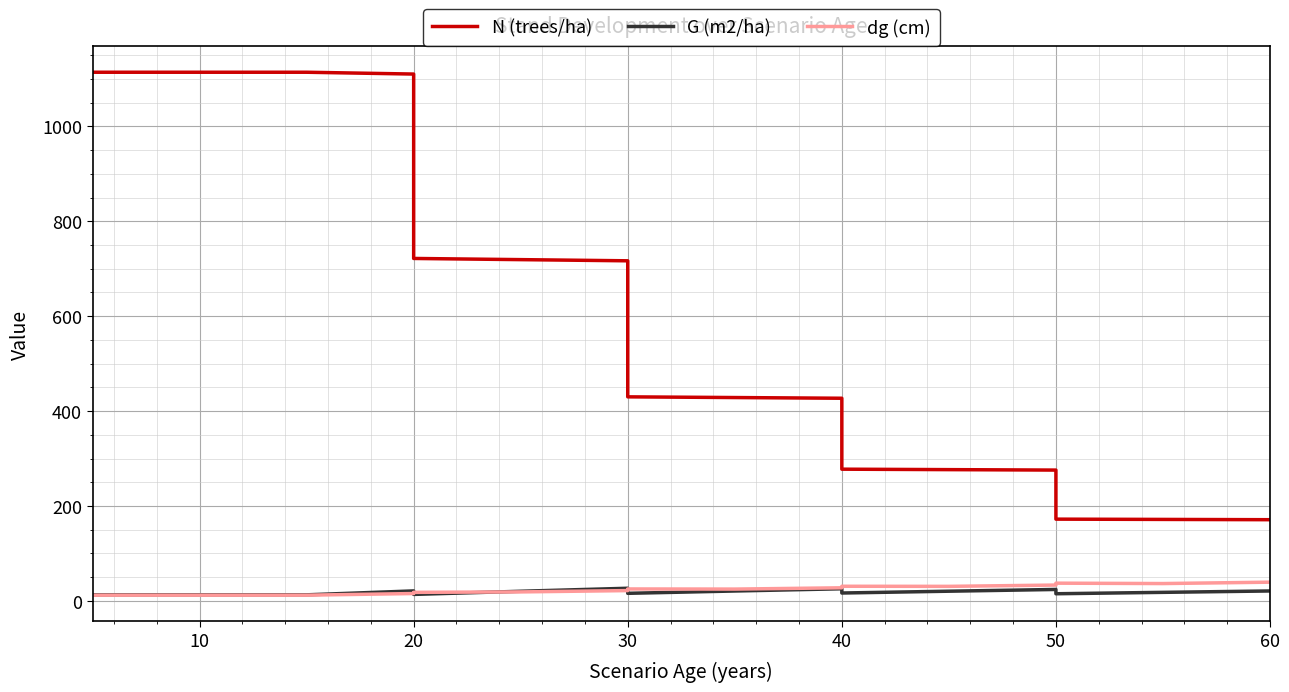

Reading left to right, what are all the values shown in this chart?

N (trees/ha): 1114.1	1114.1	1114.1	1114.1	1110.2	721.7	719.2	716.7	430.0	428.5	427.1	277.6	276.6	275.7	172.3	171.7	171.1
G (m2/ha): 12.8	12.8	12.8	12.8	21.1	13.7	20.3	26.6	16.0	20.9	25.6	16.6	20.4	24.1	15.1	18.0	20.9
dg (cm): 12.1	12.1	12.1	12.1	15.5	18.0	19.0	21.8	25.2	24.9	27.6	30.9	30.7	33.4	37.4	36.6	39.5